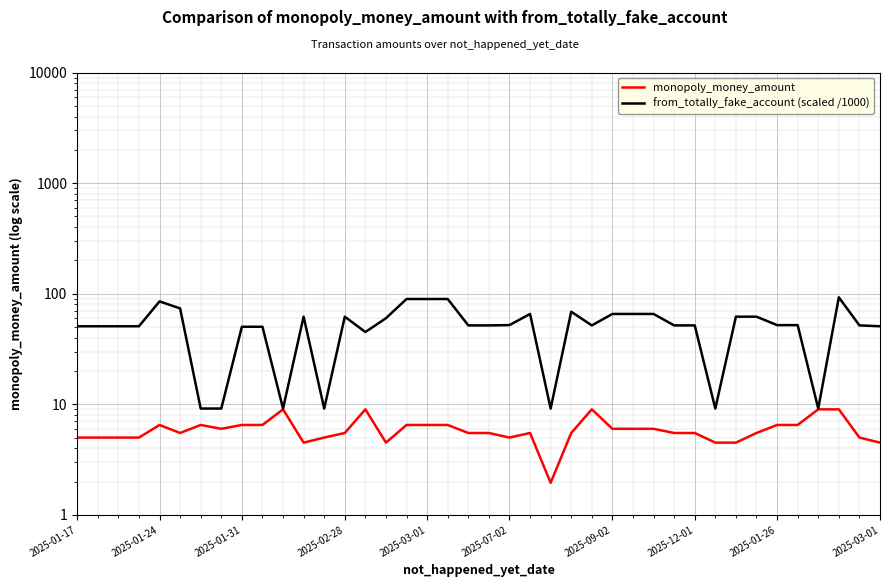

In from_totally_fake_account (scaled /1000), how many points are higher than both neighbors (excluding endpoints)?

6